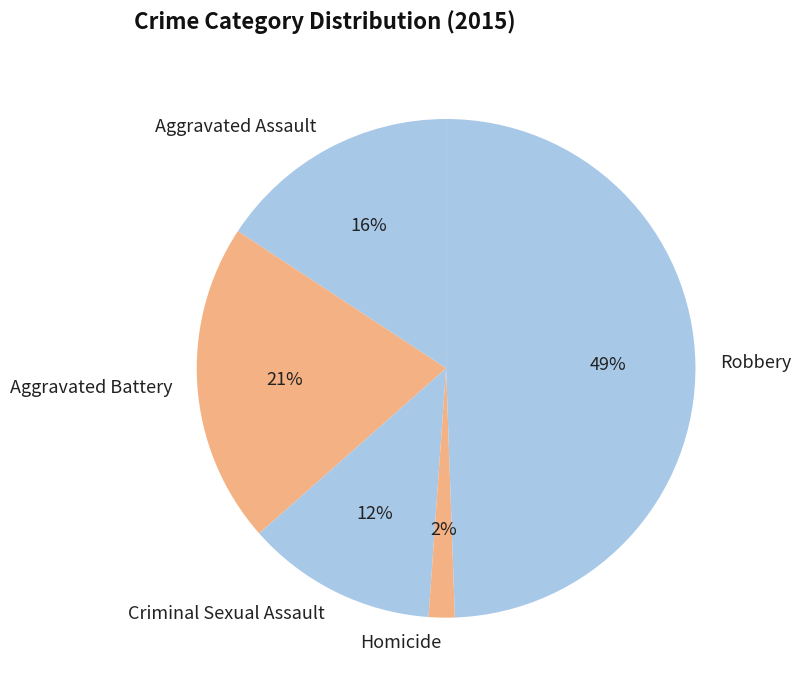

Which category has the biggest portion of the pie?

Robbery